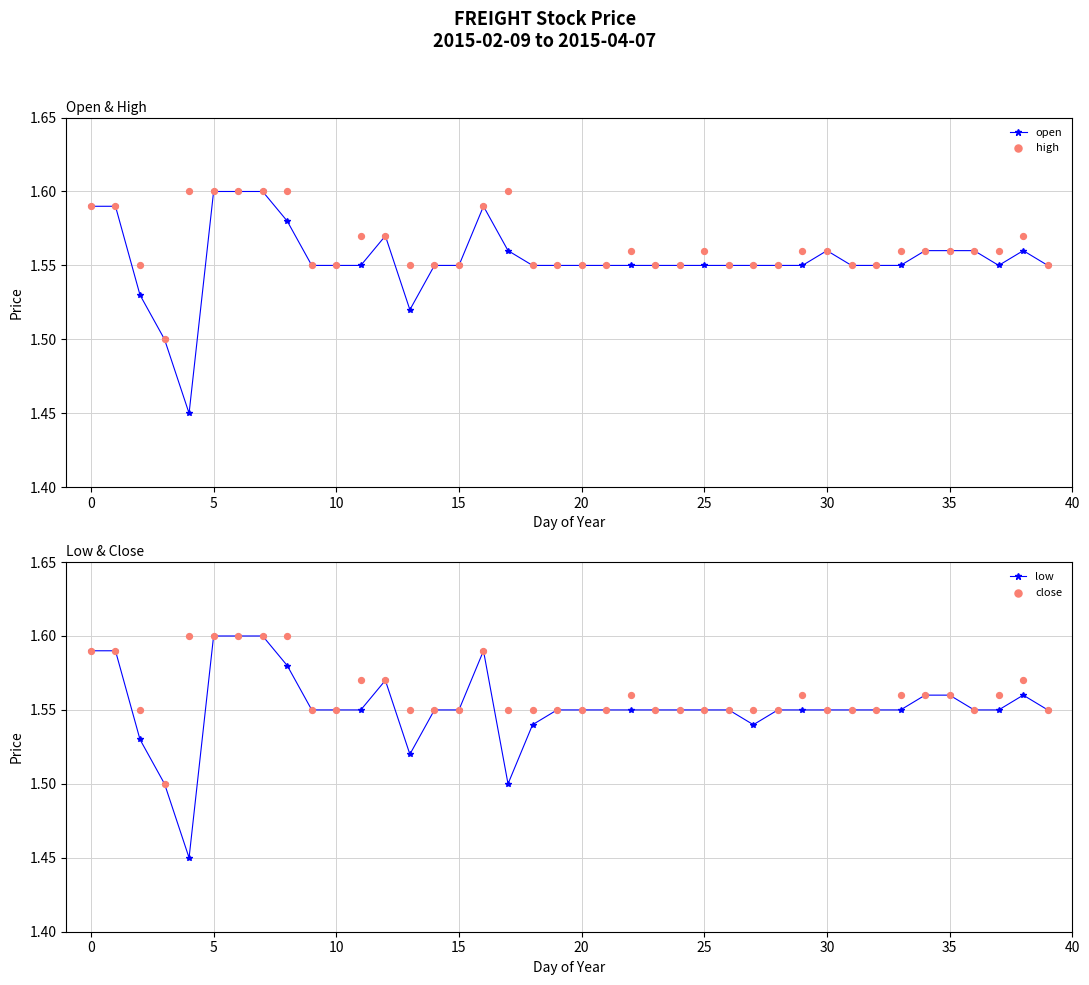

Which series reaches the maximum Y coordinate?

open